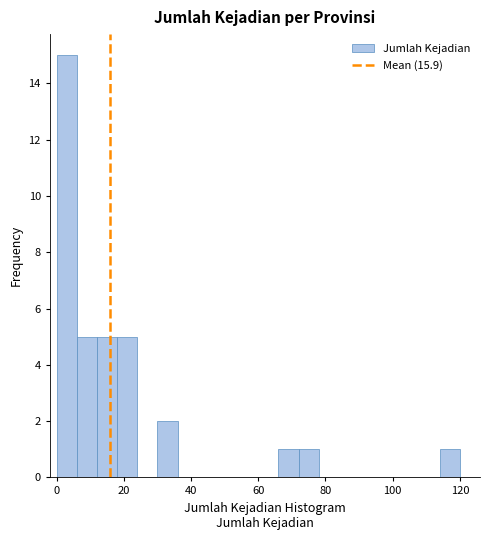

Read against the x-axis, roughly where is the centre of the tallest bar?

4